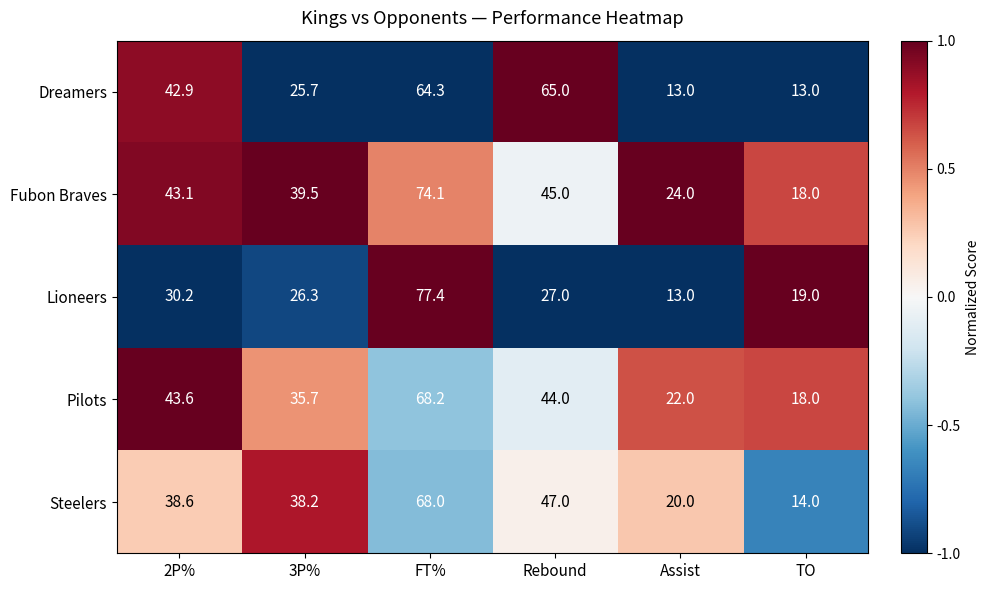

Rank the series by their maximum value, from highest to lowest.

Lioneers, Fubon Braves, Pilots, Steelers, Dreamers